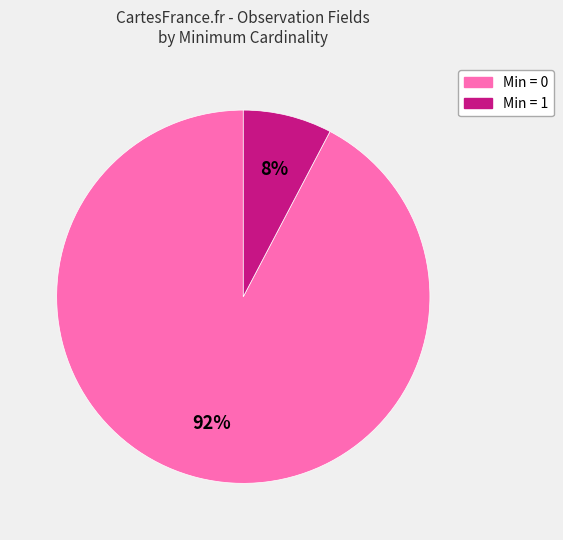

To the nearest percent, what is the average slice percentage?

50%